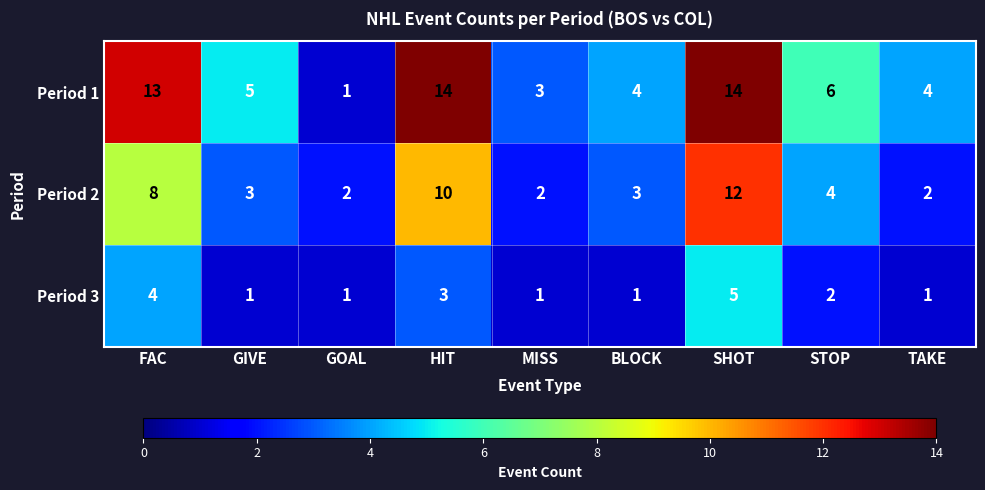

What is the spread (max minus min) of values at GIVE?

4